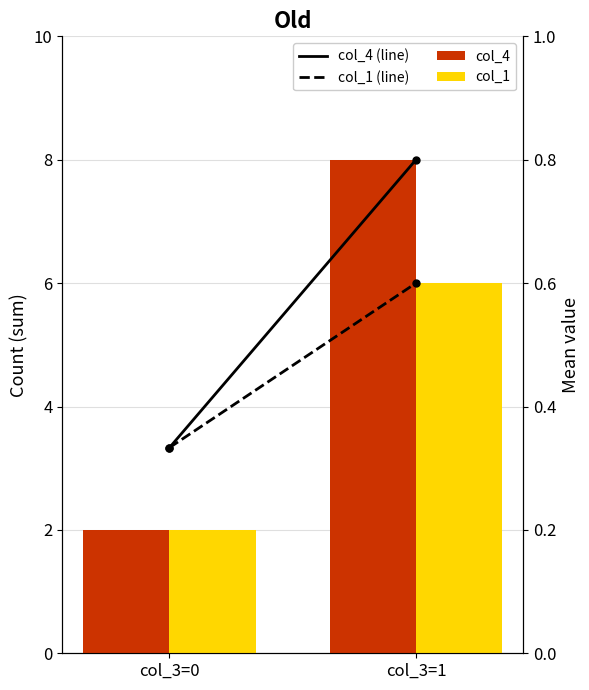

List the labels in order of col_1 mean value, smallest first.

col_3=0, col_3=1